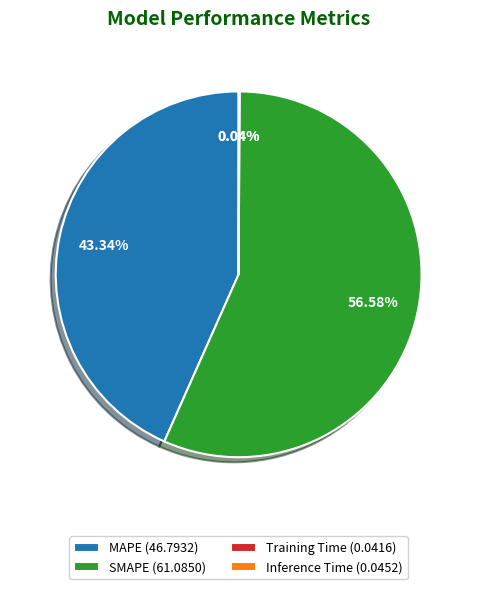

To the nearest percent, what is the difference between the largest and smallest slice percentages?

57%